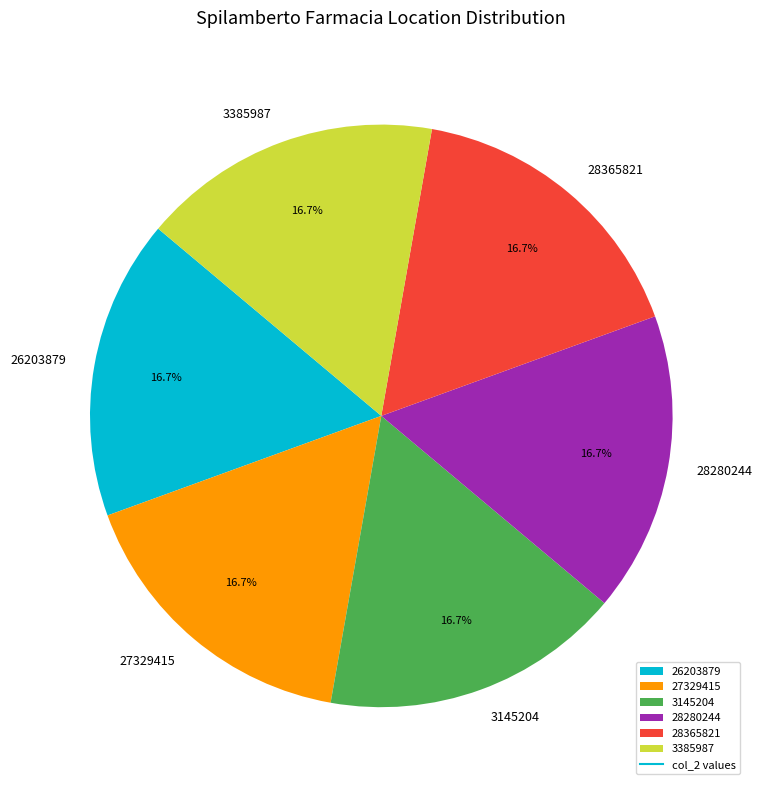

What percentage is NOT represented by 26203879?

83.3%